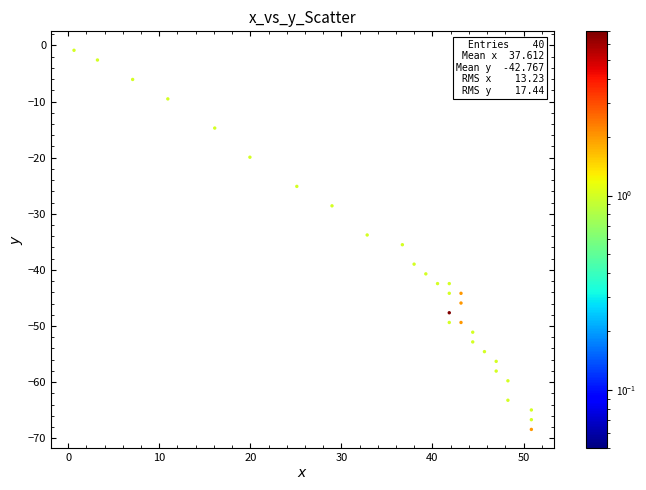

What is the range of Y values (max minus min)?

67.6